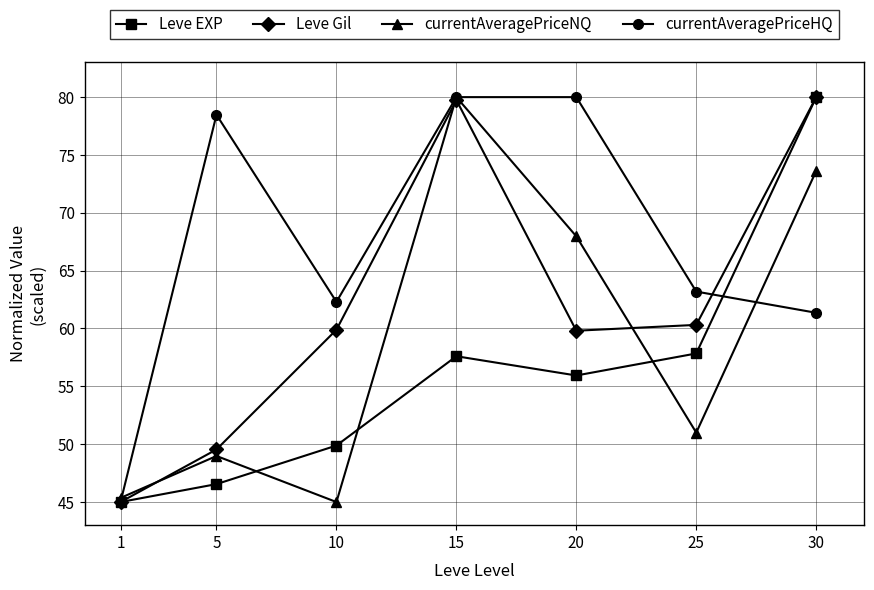

What is the value of the currentAveragePriceNQ point at the 5th from the left?

68.0